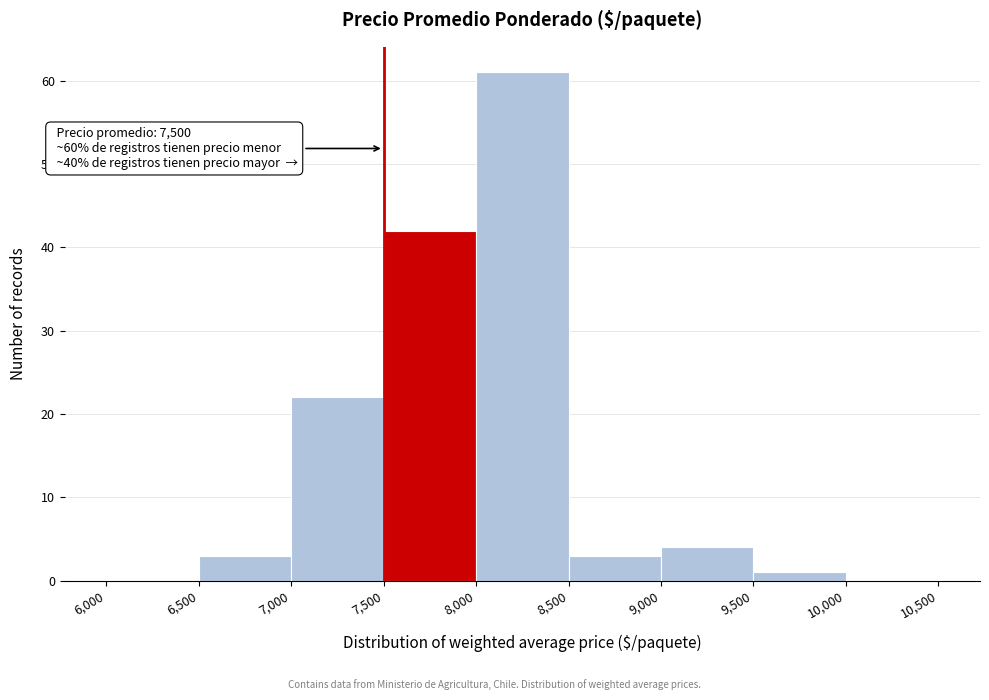

Which range on the x-axis has the tallest bar?

8,000 to 8,500